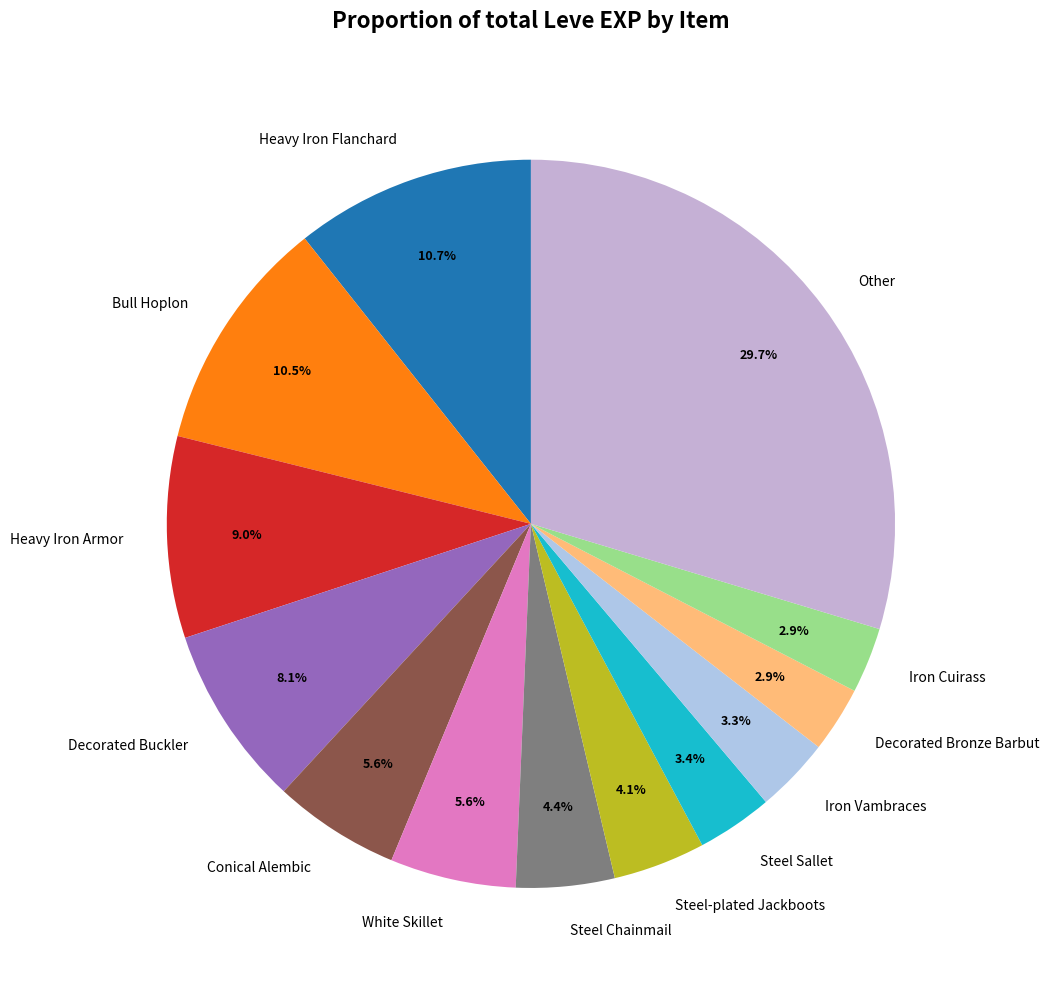

Which category has the biggest portion of the pie?

Other